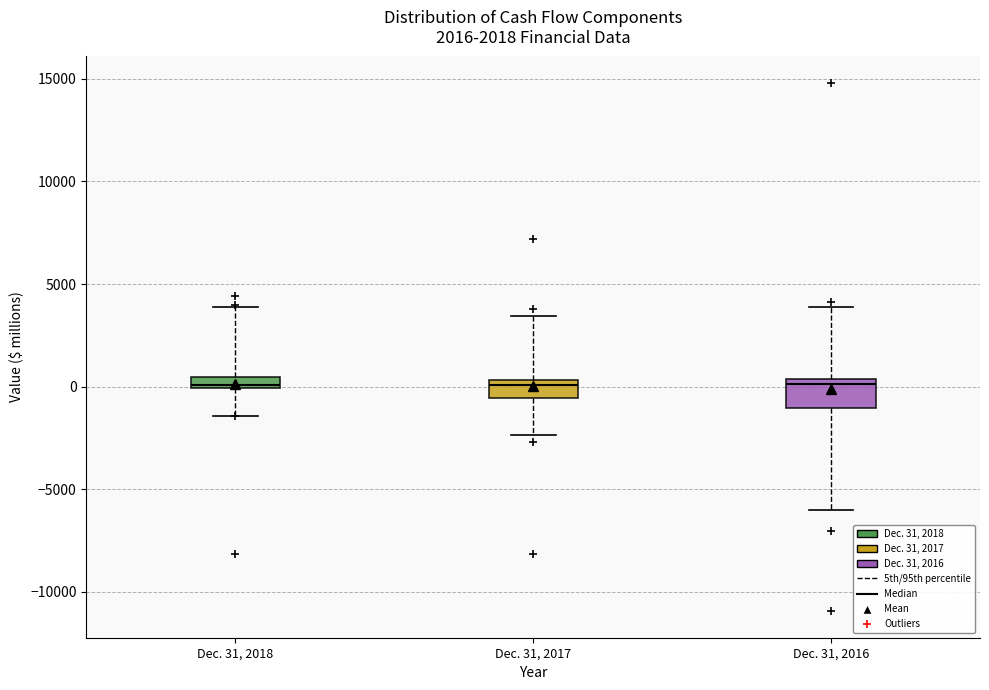

Where does the median line of the box for Dec. 31, 2017 sit on the y-axis? The values are not printed on the chart, so give them approximately, as read against the axis.

0